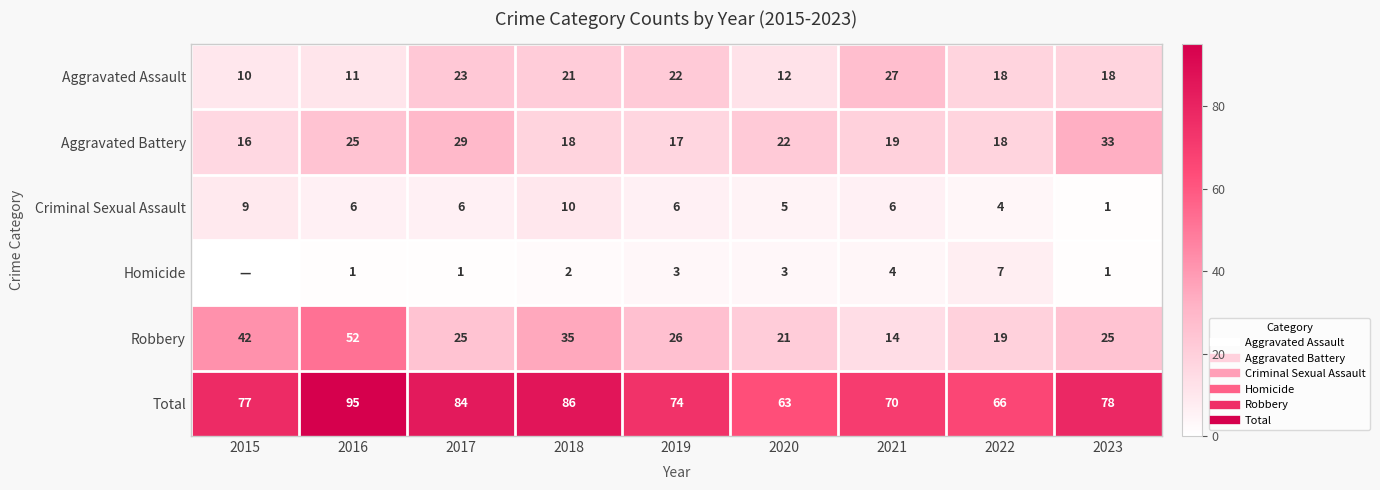

What is the difference between the second highest and minimum values in the Aggravated Battery series?

13